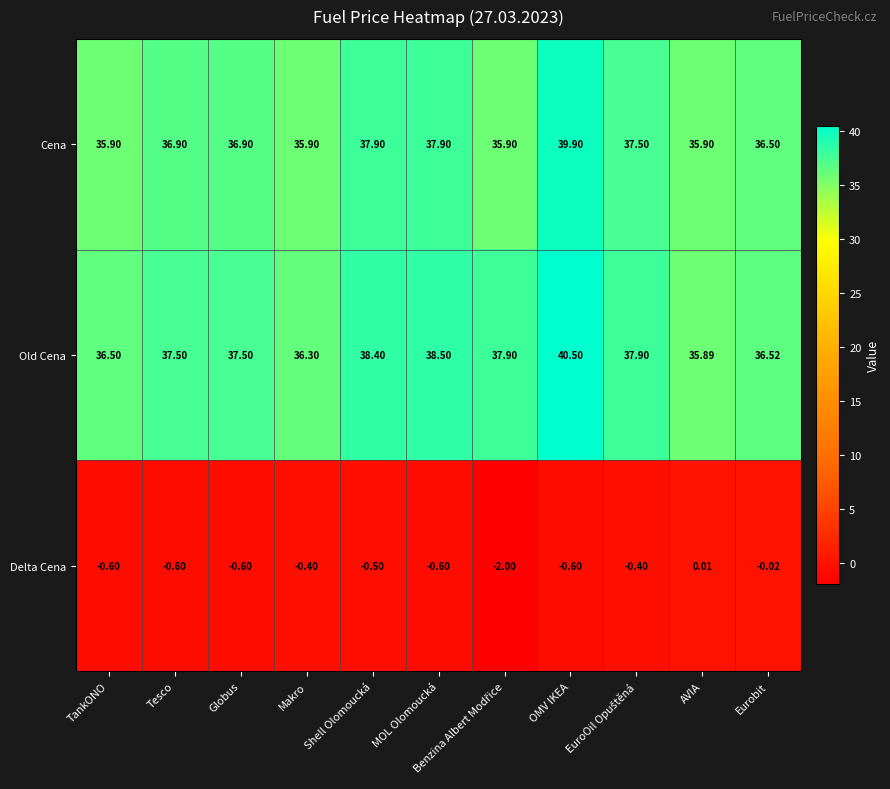

Which series changed the most between Tesco and Shell Olomoucká?

Cena